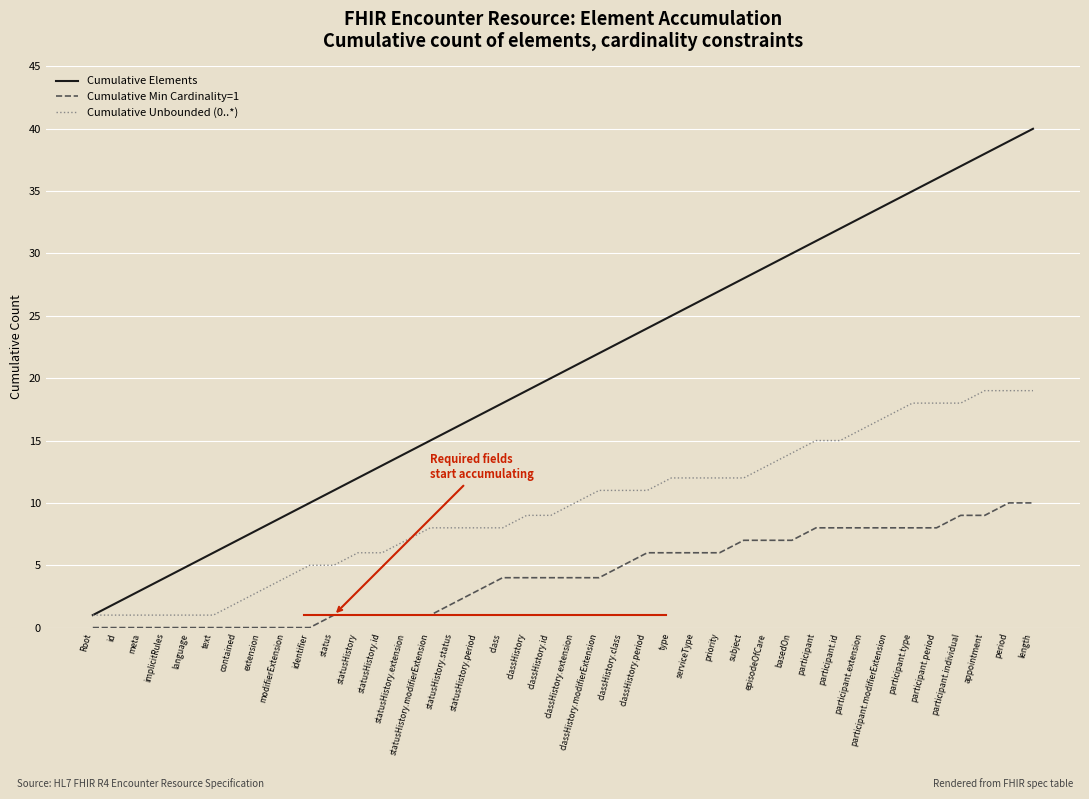

What position from the right is basedOn?

11